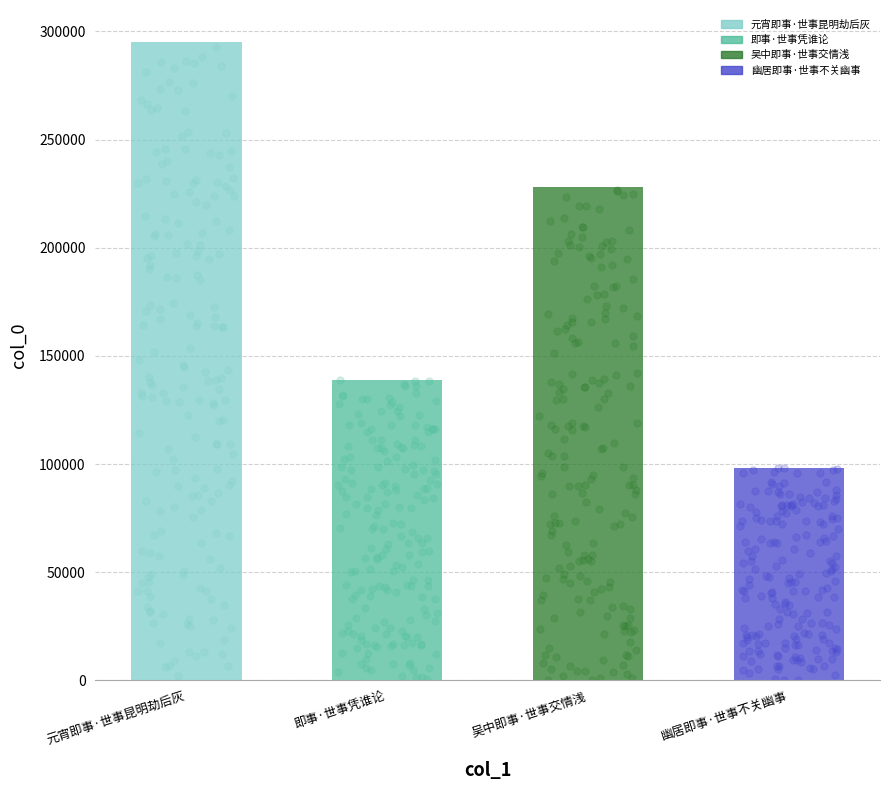

What is the change in value from 元宵即事·世事昆明劫后灰 to 即事·世事凭谁论?

-156307